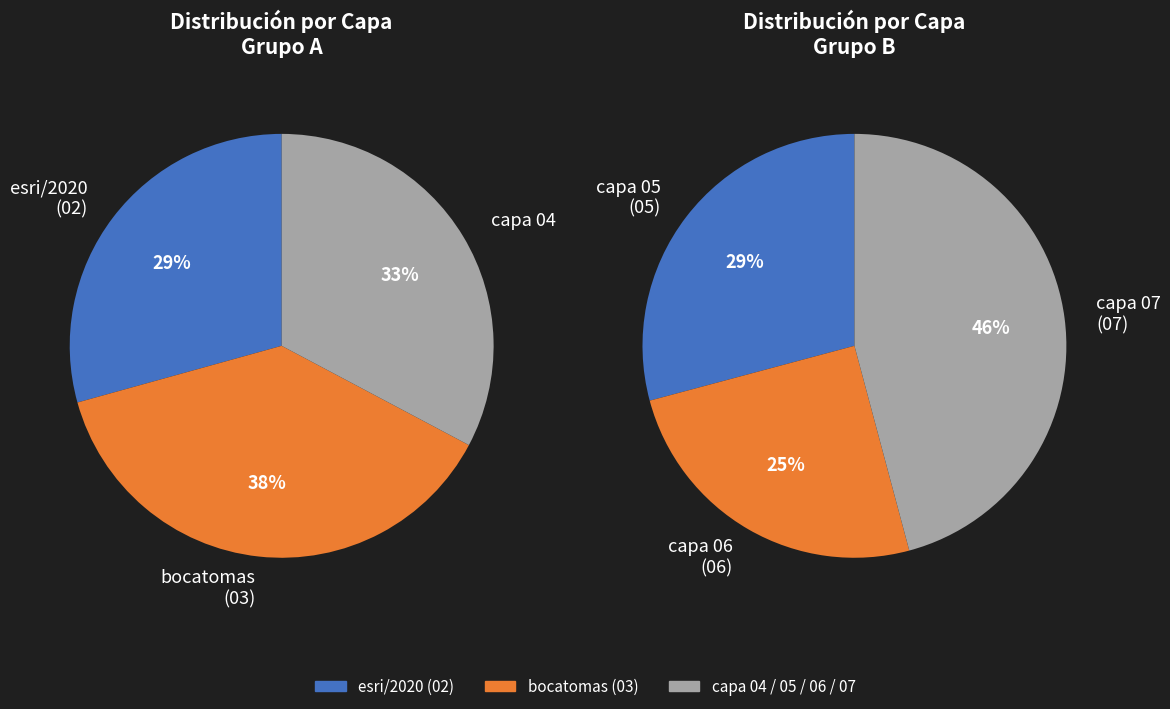

To the nearest percent, what is the difference between the largest and smallest slice percentages?

9%